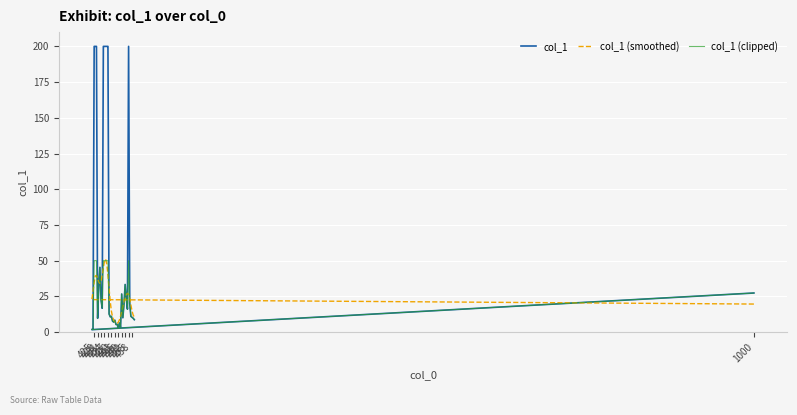

How many series are shown in this chart?

3